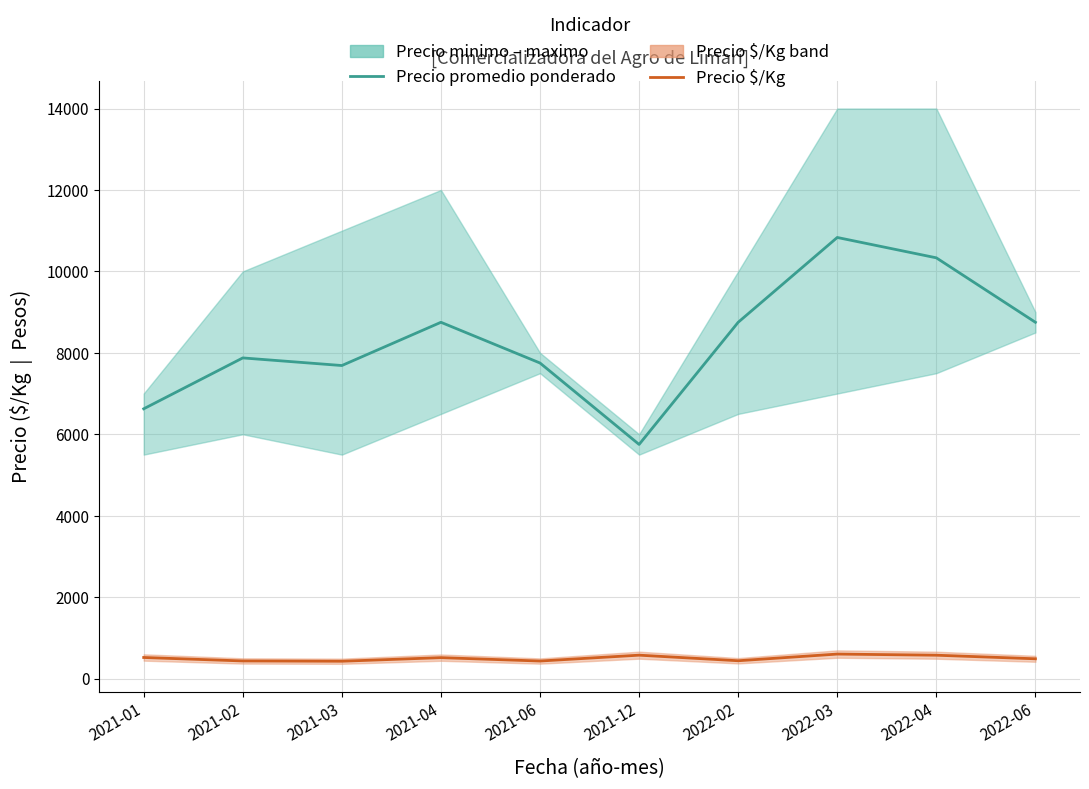

What is the value of the Precio promedio ponderado point at the 1st from the left?

6625